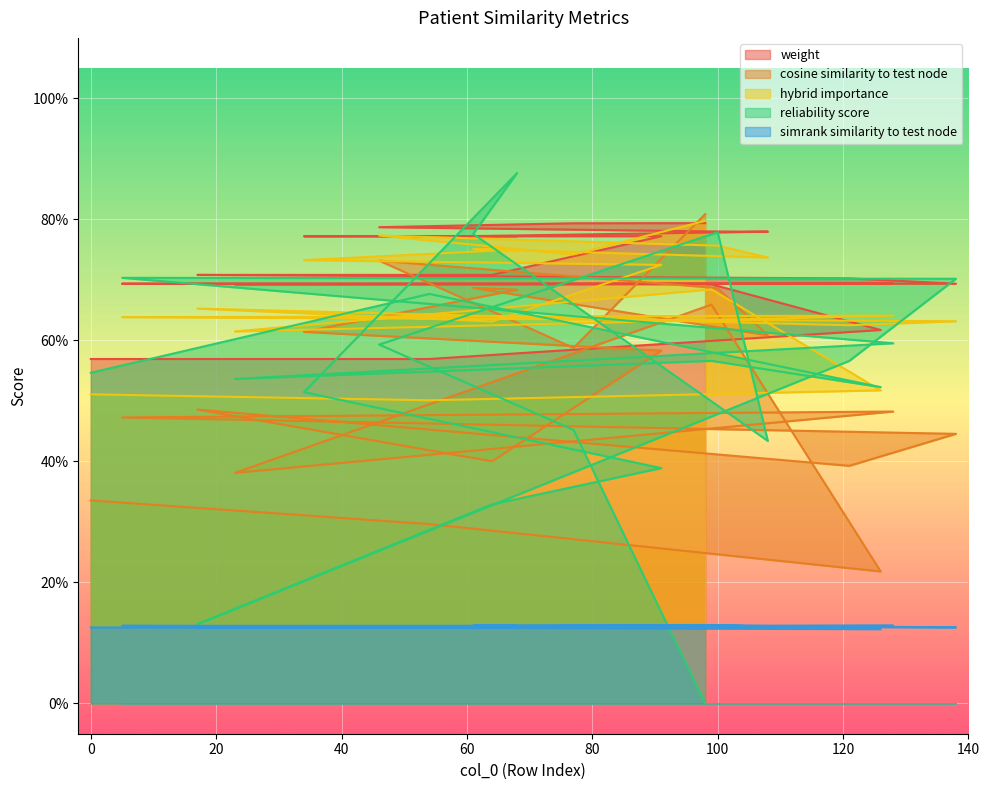

Which series changed the most between 34 and 0?

cosine_similarity_to_test_node